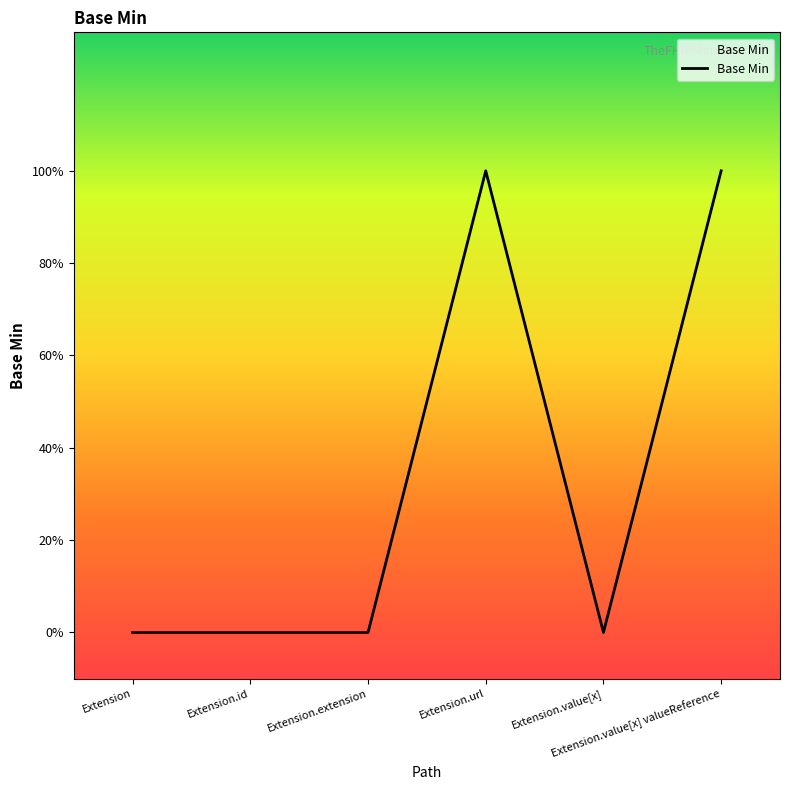

What is the label of the 1st point from the right?

Extension.value[x] valueReference